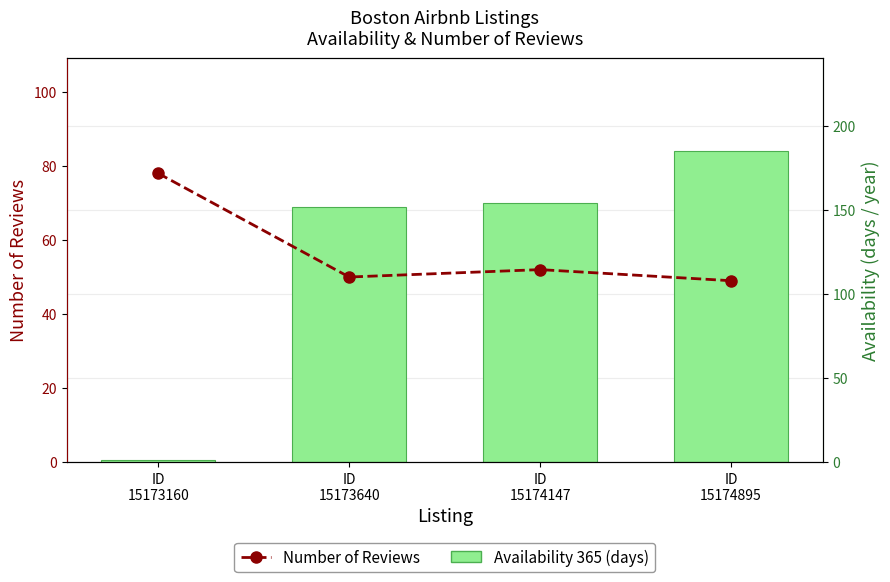

What is the smallest value displayed?

1